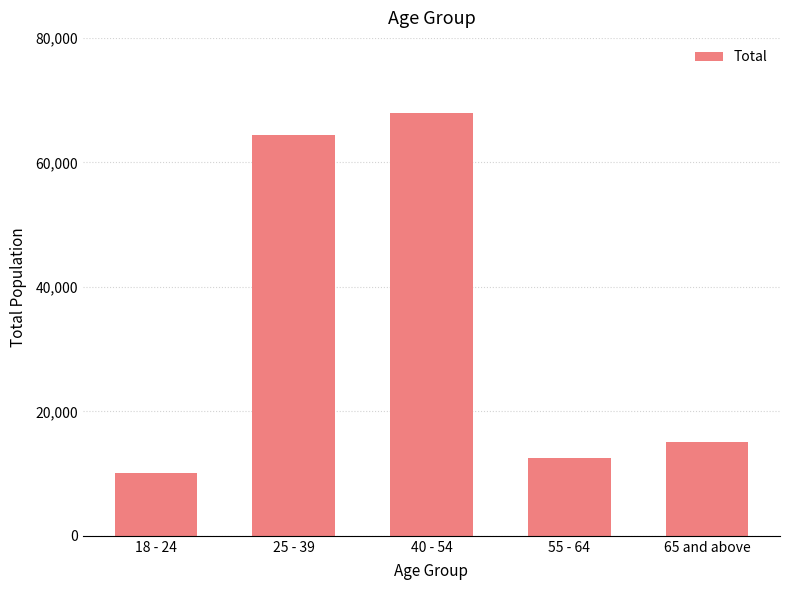

Read the value at 40 - 54.

68001